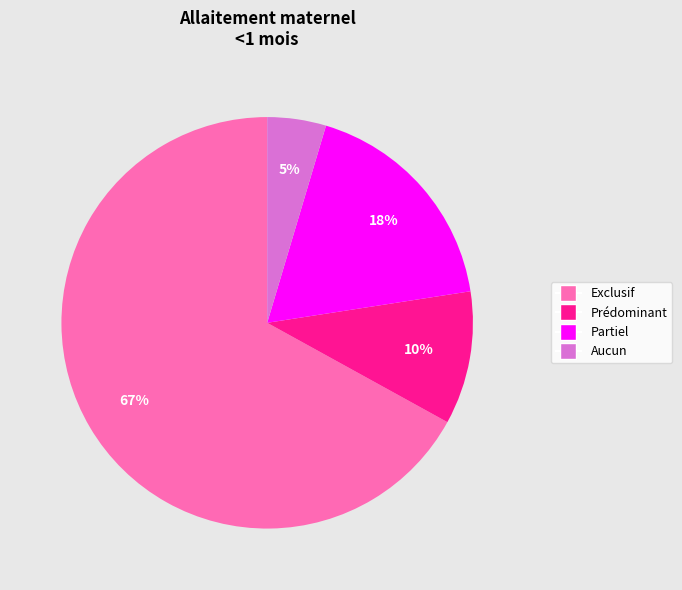

Which slice is the smallest?

Aucun